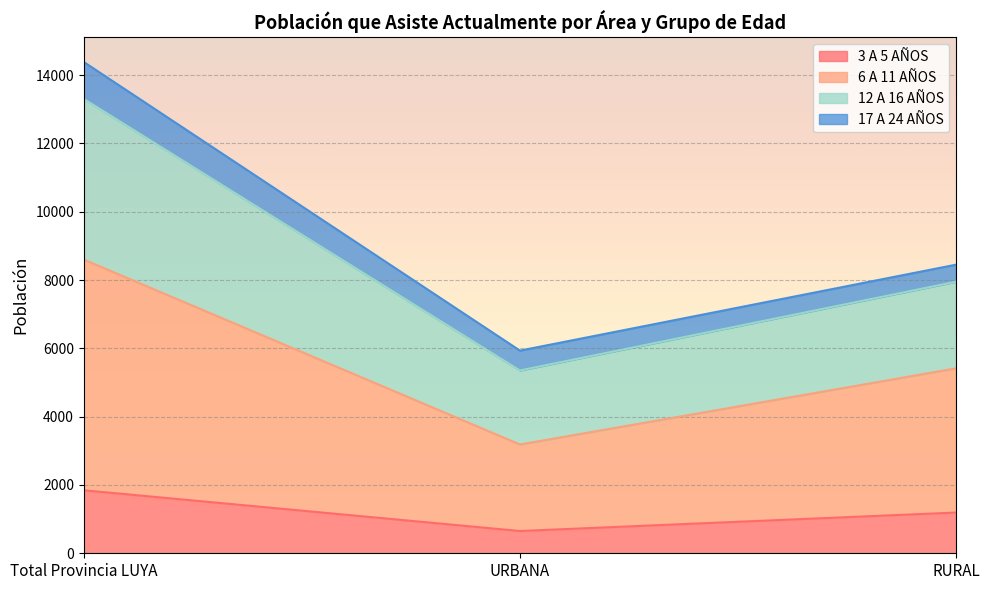

Rank the categories by 3 A 5 AÑOS value from highest to lowest.

Total Provincia LUYA, RURAL, URBANA